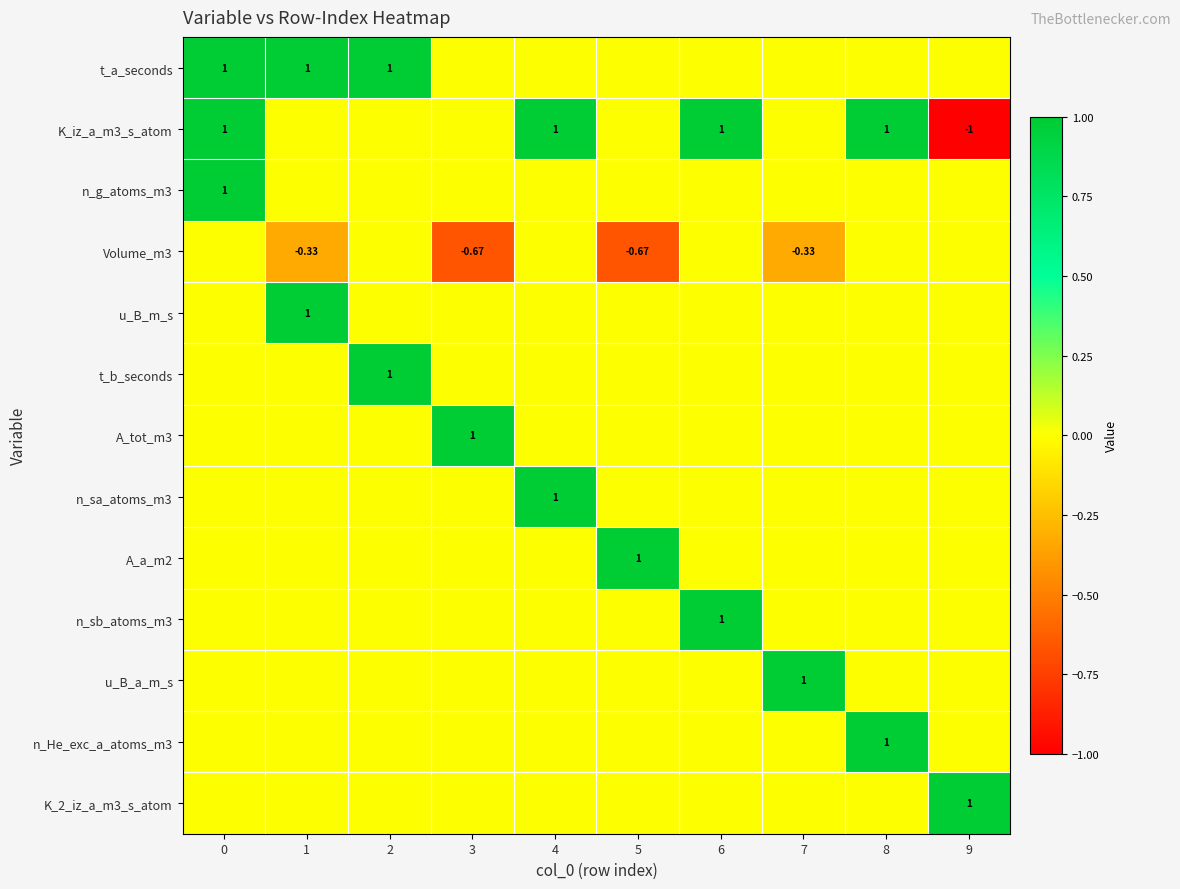

How many values in u_B_a_m_s are above zero?

1